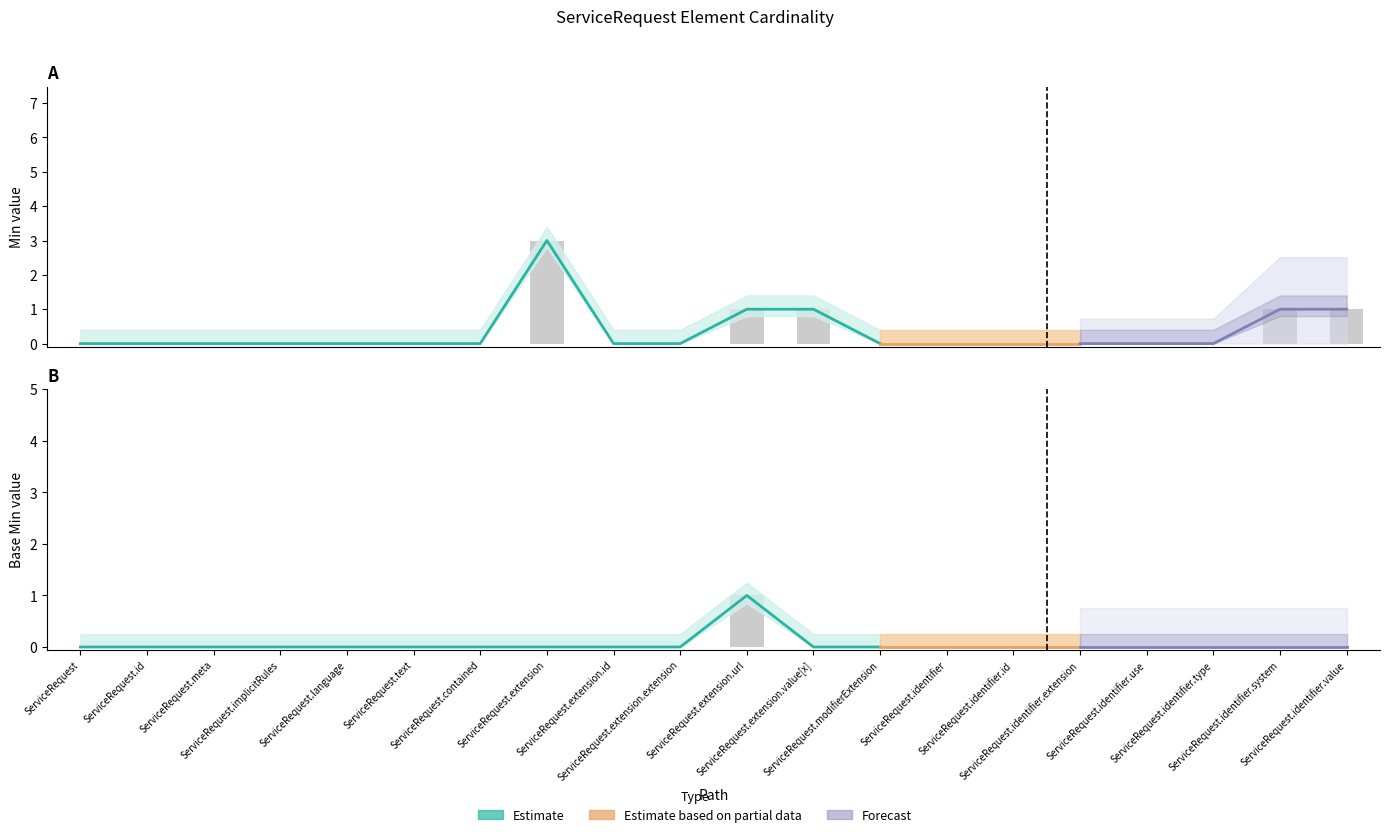

Count the number of categories in the chart.

20